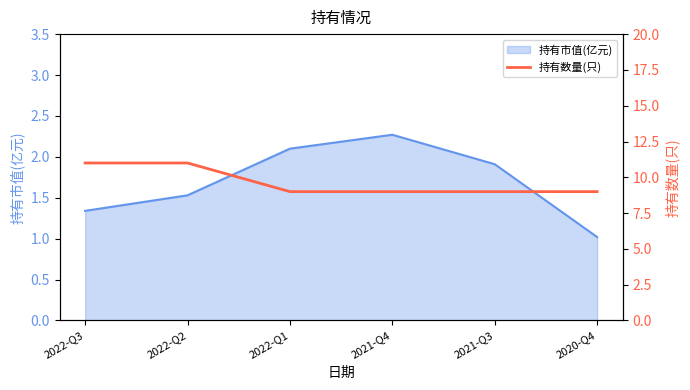

What position from the left is 2022-Q3?

1